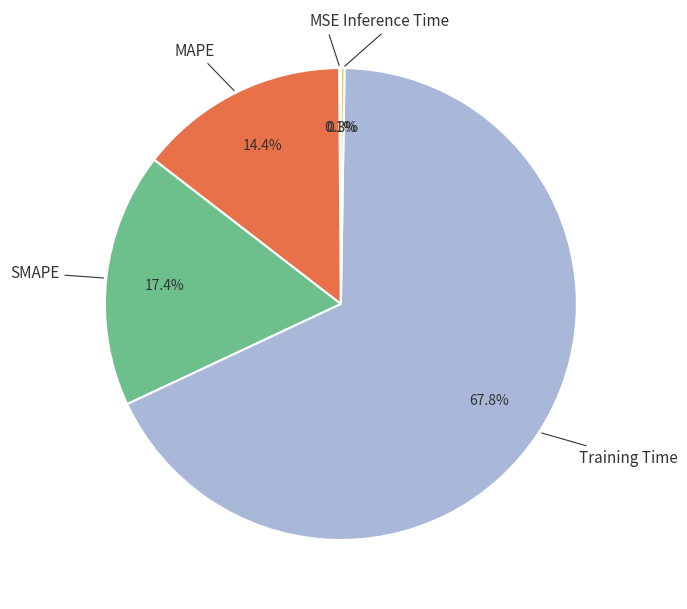

Which category has the biggest portion of the pie?

Training Time